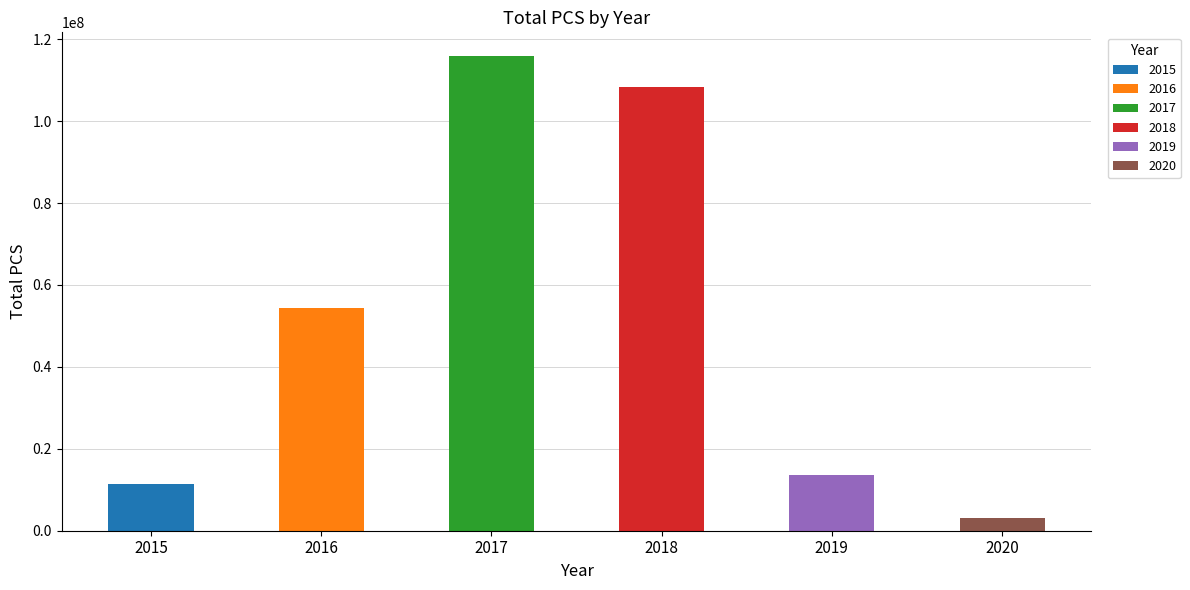

Are the bars grouped side by side (vs. stacked)?

No